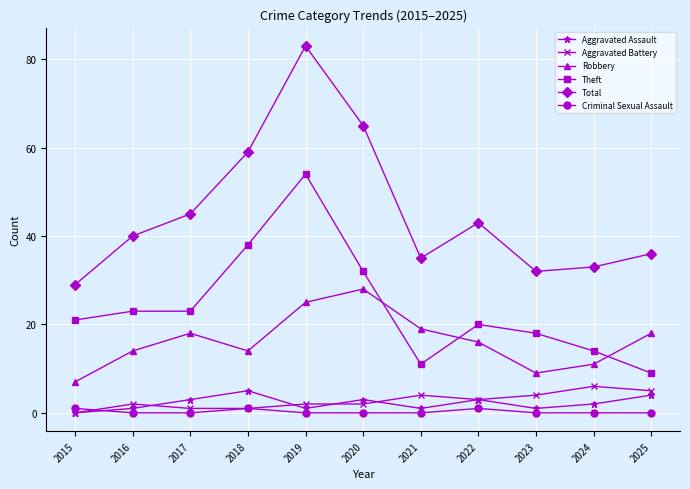

True or false: Criminal Sexual Assault and Robbery cross at least once.

False